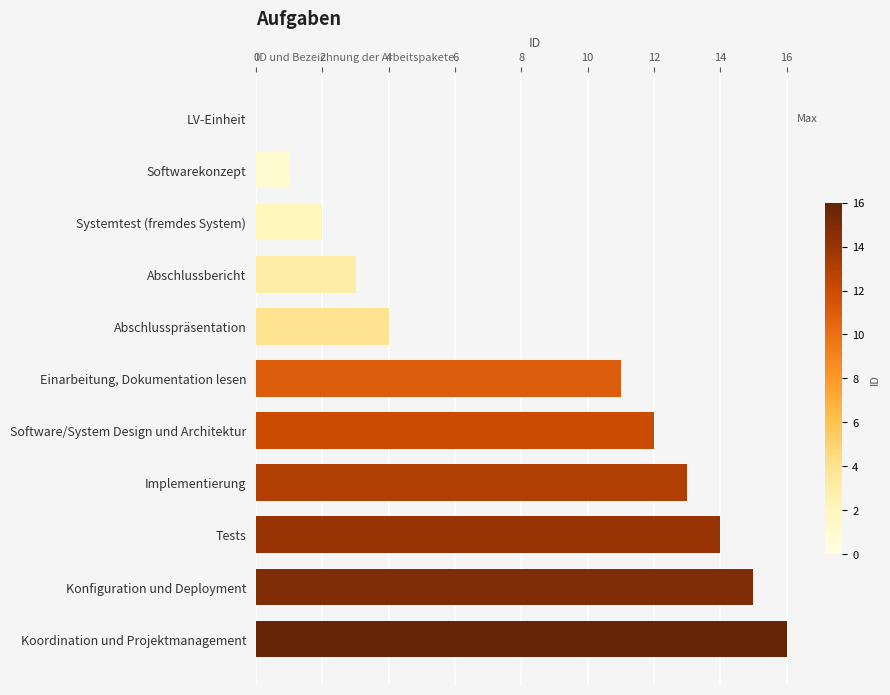

How many positive values are there?

10